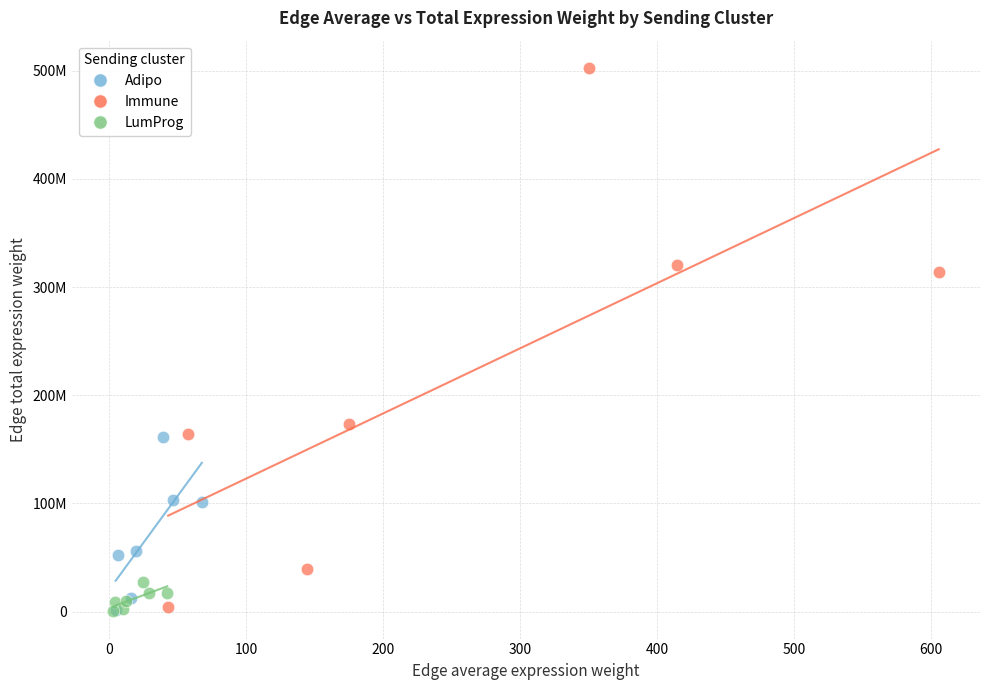

What are all the series names shown in the legend?

Adipo, Immune, LumProg